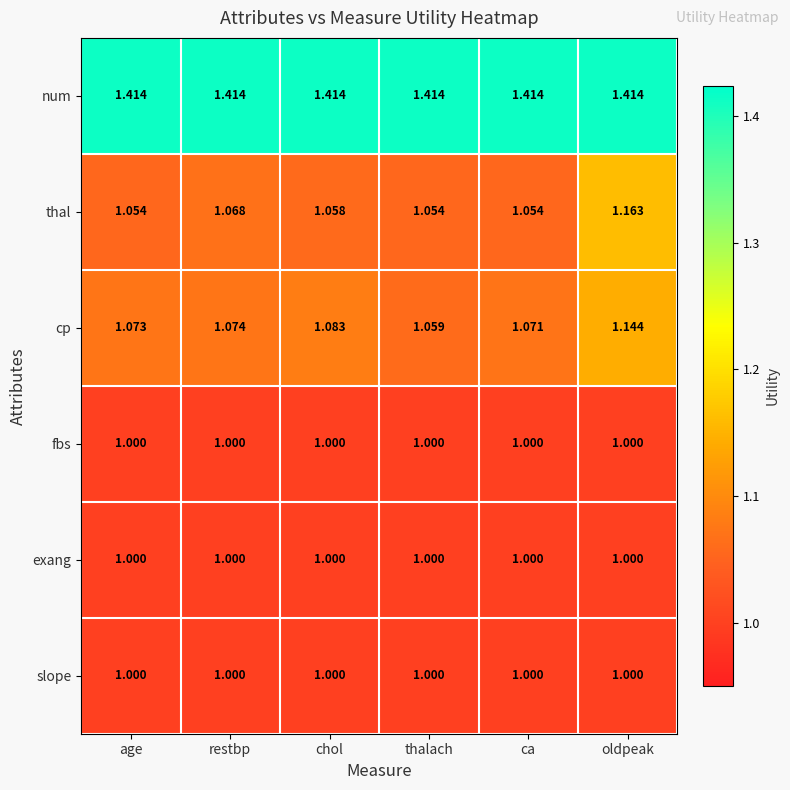

What is the total value across all series at age?

6.5